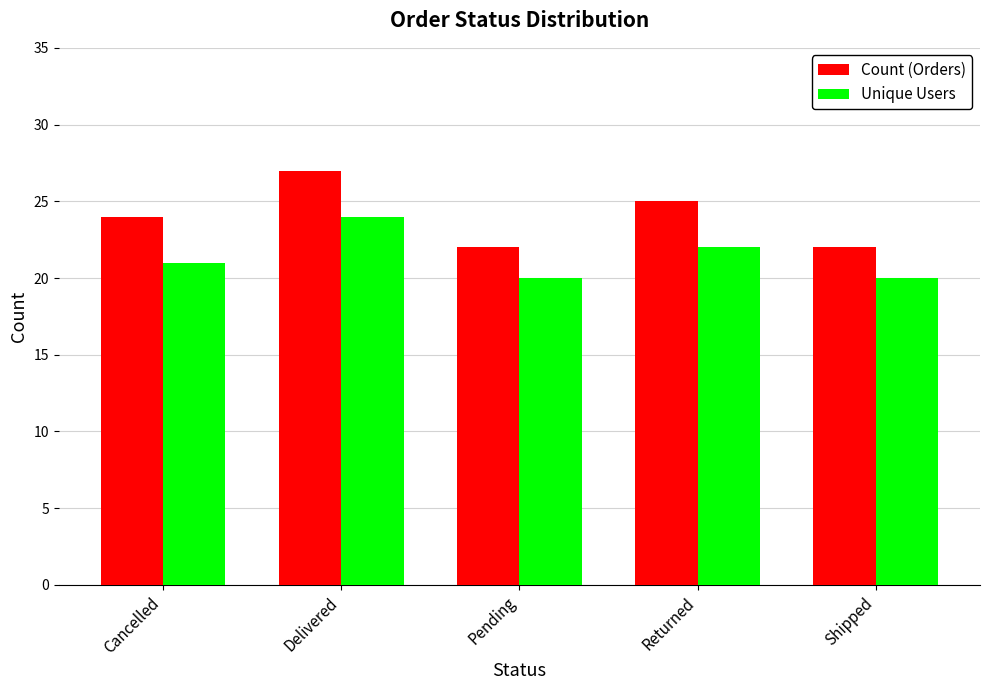

Which label corresponds to the largest value in the chart?

Delivered